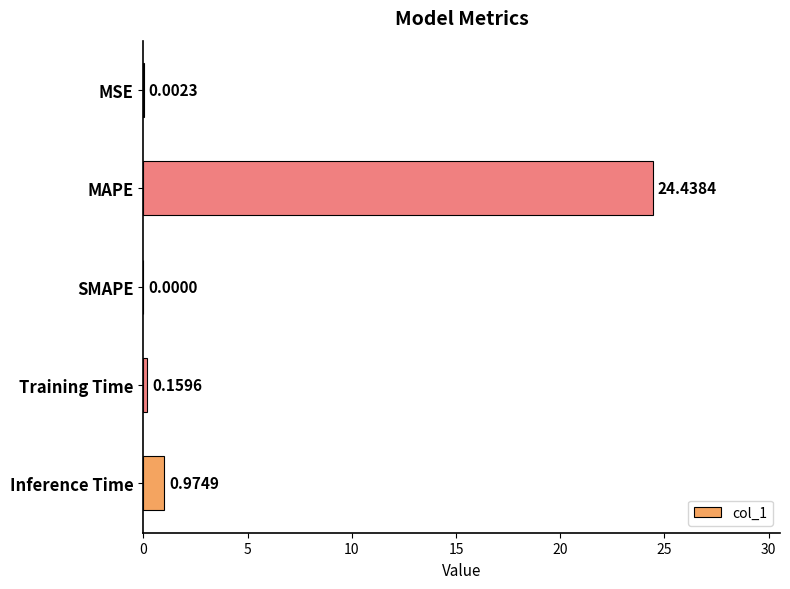

Between MSE and MAPE, which is larger?

MAPE